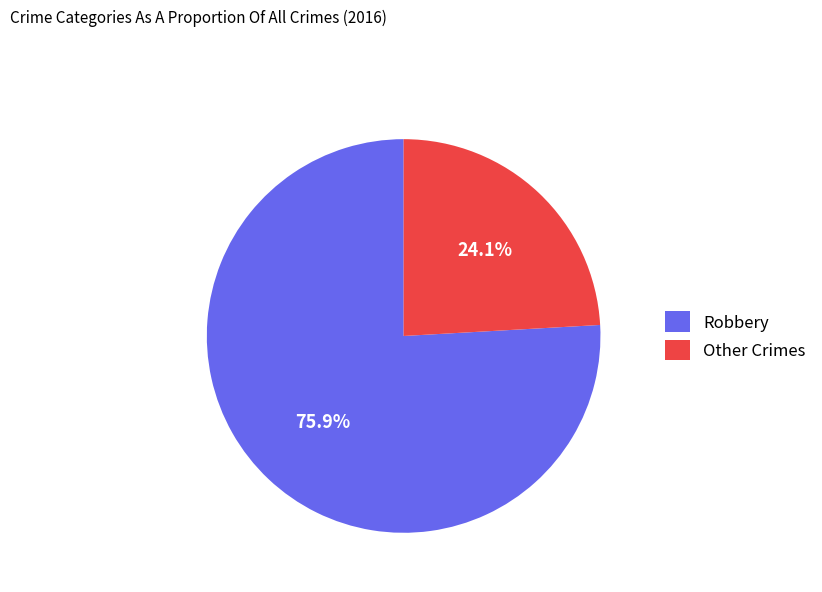

Rank the categories by value from lowest to highest.

Other Crimes, Robbery